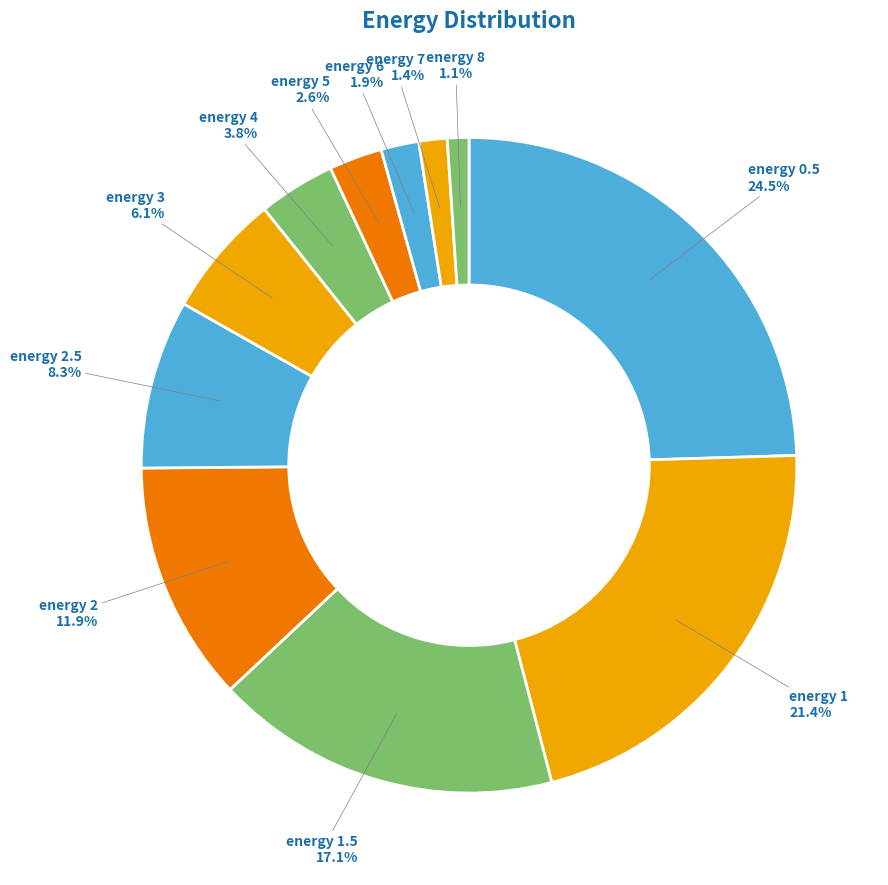

Which category has the biggest portion of the pie?

energy 0.5